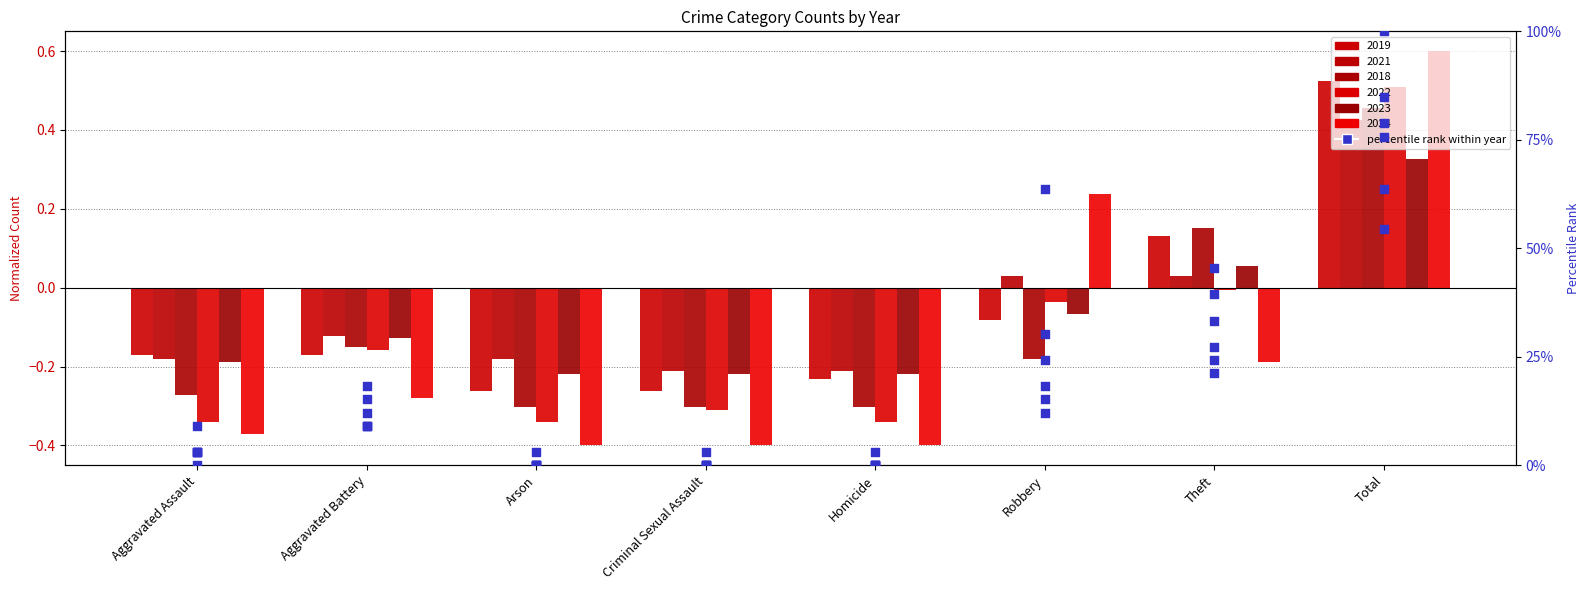

Between Theft and Homicide, which is larger?

Theft